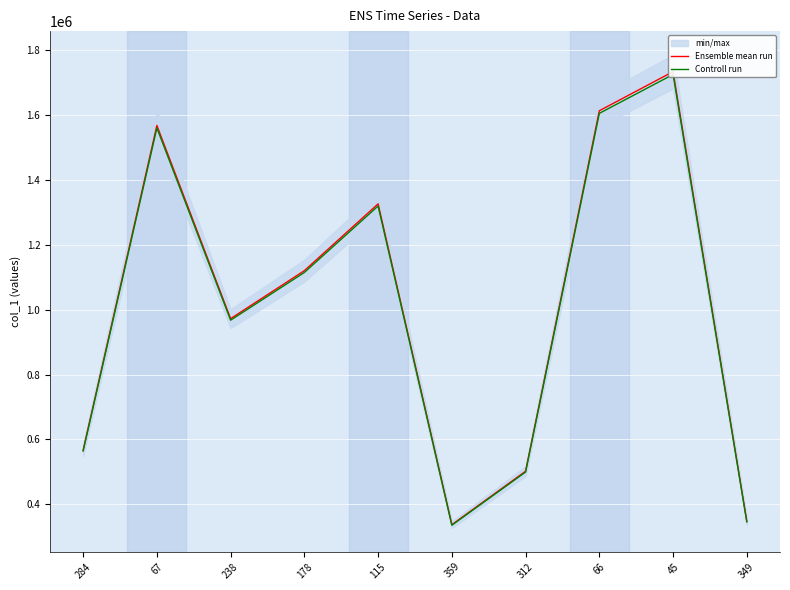

What is the difference between the second highest and second lowest values in the Controll run series?

1259870.0